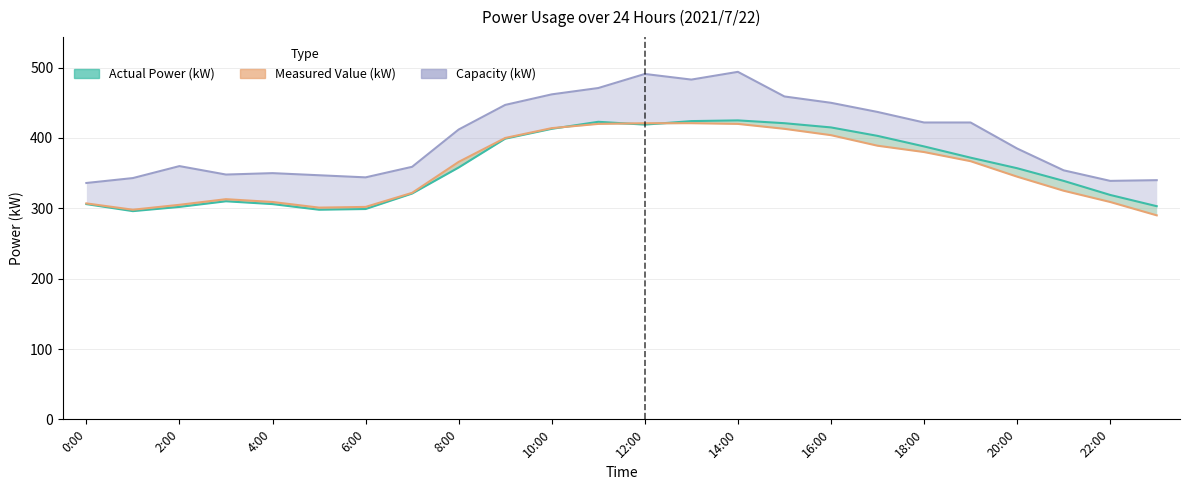

How many values in the Measured Value (kW) series are below 366?

12